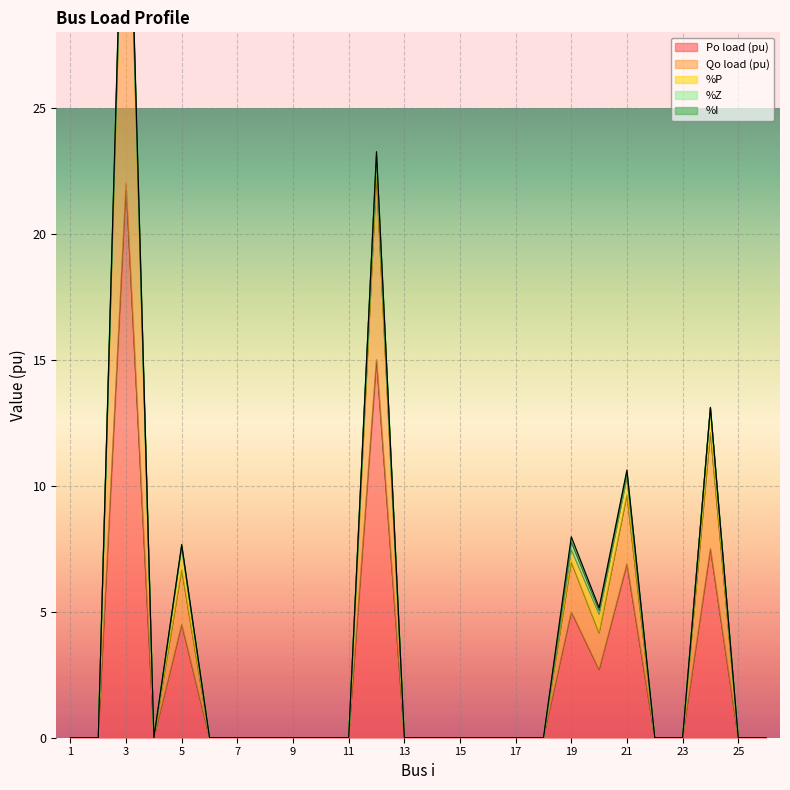

True or false: Qo load (pu) and %P cross at least once.

False